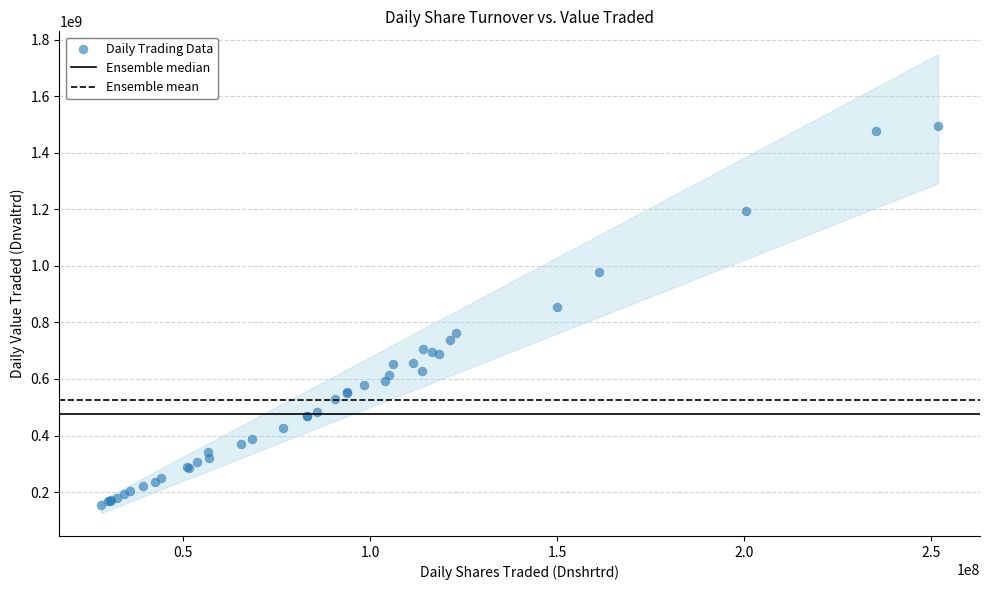

What Y value in the scatter plot is closest to 826122268?

854976767